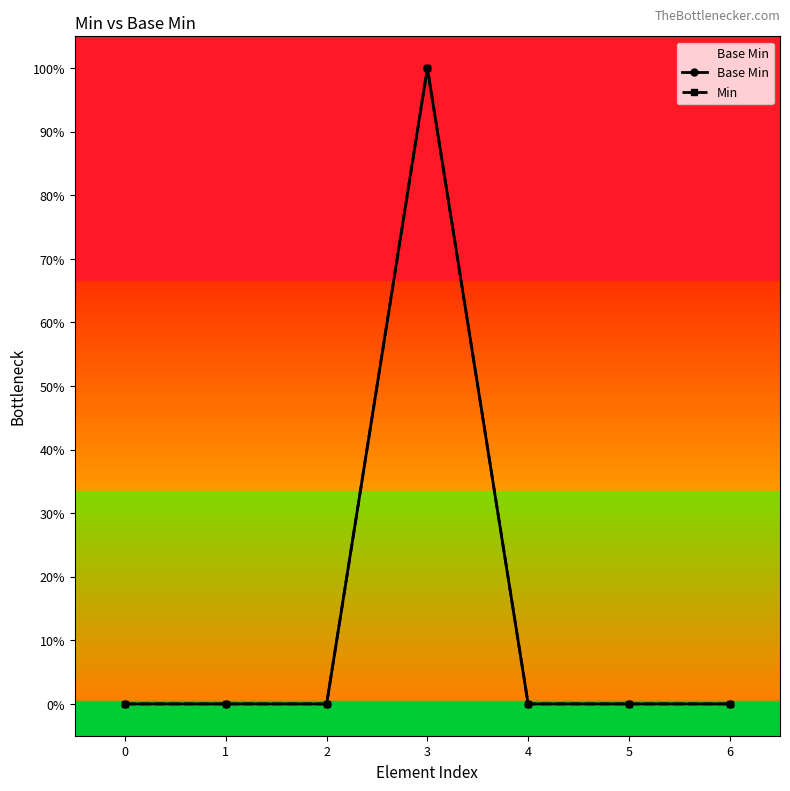

What is the sum of all Base Min values?

1